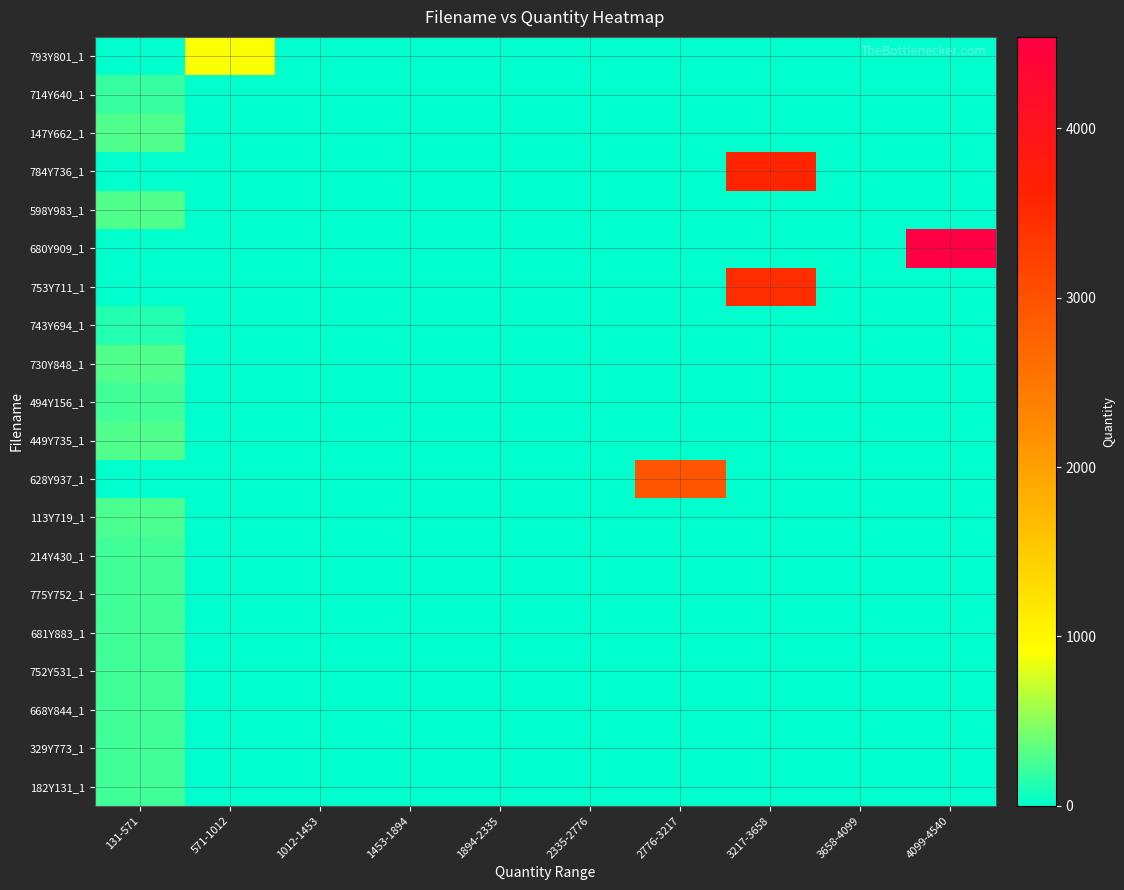

Which has a higher value, 2335-2776 or 1453-1894?

2335-2776